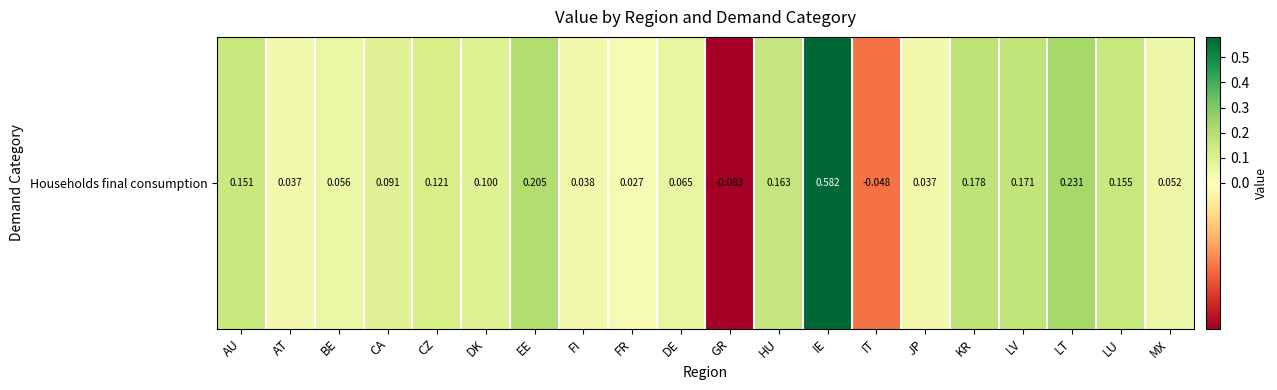

Reading right to left, what are all the values shown in this chart?

0.1	0.2	0.2	0.2	0.2	0.0	-0.0	0.6	0.2	-0.1	0.1	0.0	0.0	0.2	0.1	0.1	0.1	0.1	0.0	0.2